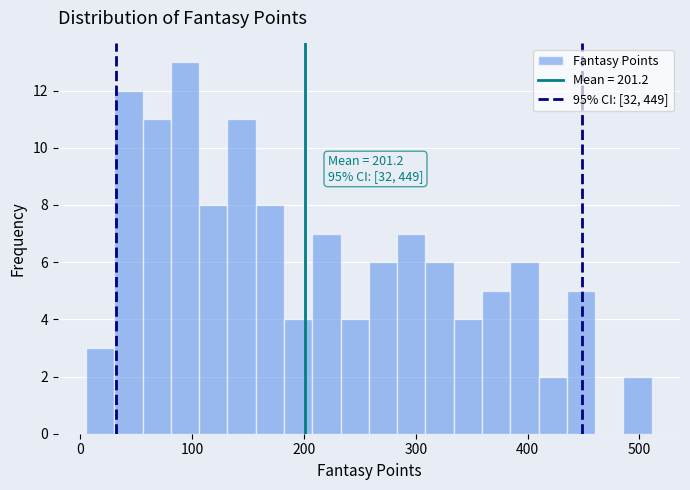

Around what value on the x-axis is the tallest bar? Give the approximate position of its centre, as read against the axis.

90